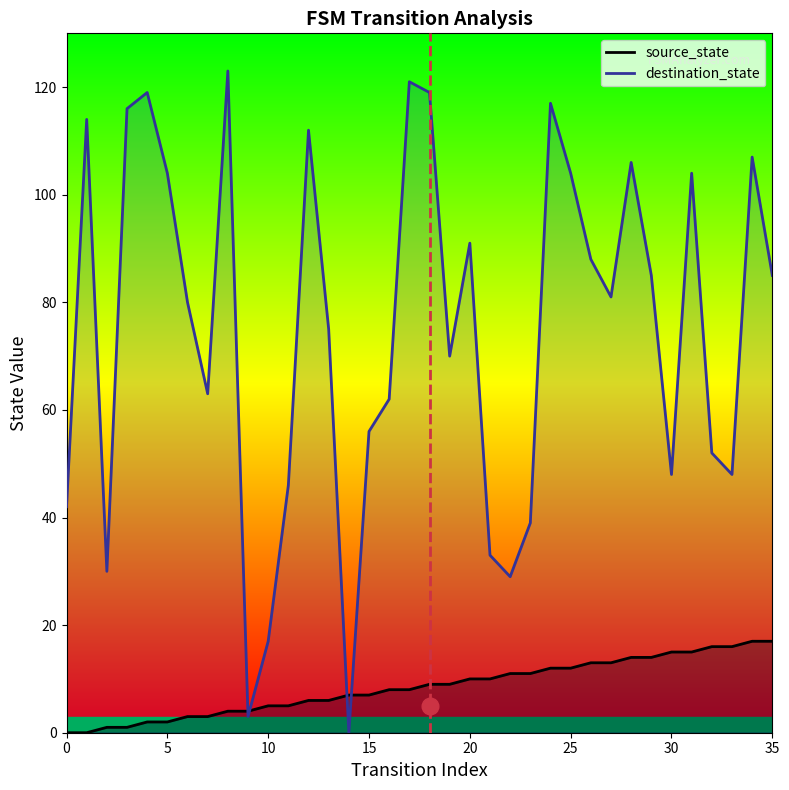

What are all the series names shown in the legend?

source_state, destination_state